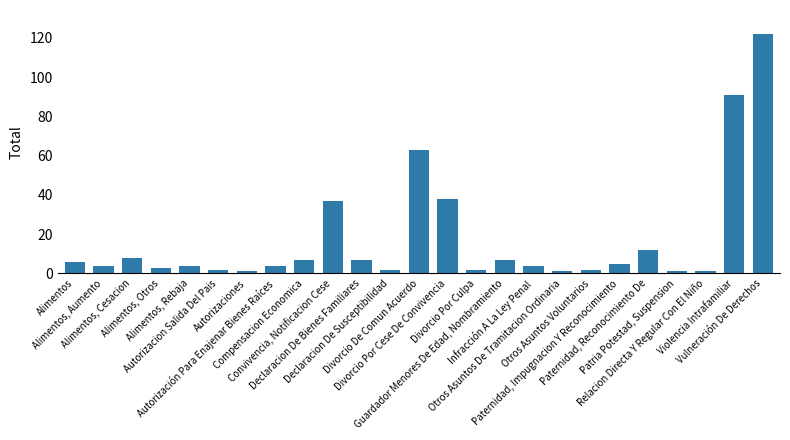

What is the difference between the maximum and second lowest values?

121